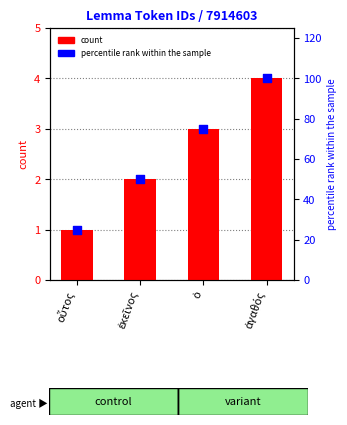

Which series reaches the minimum Y coordinate?

count